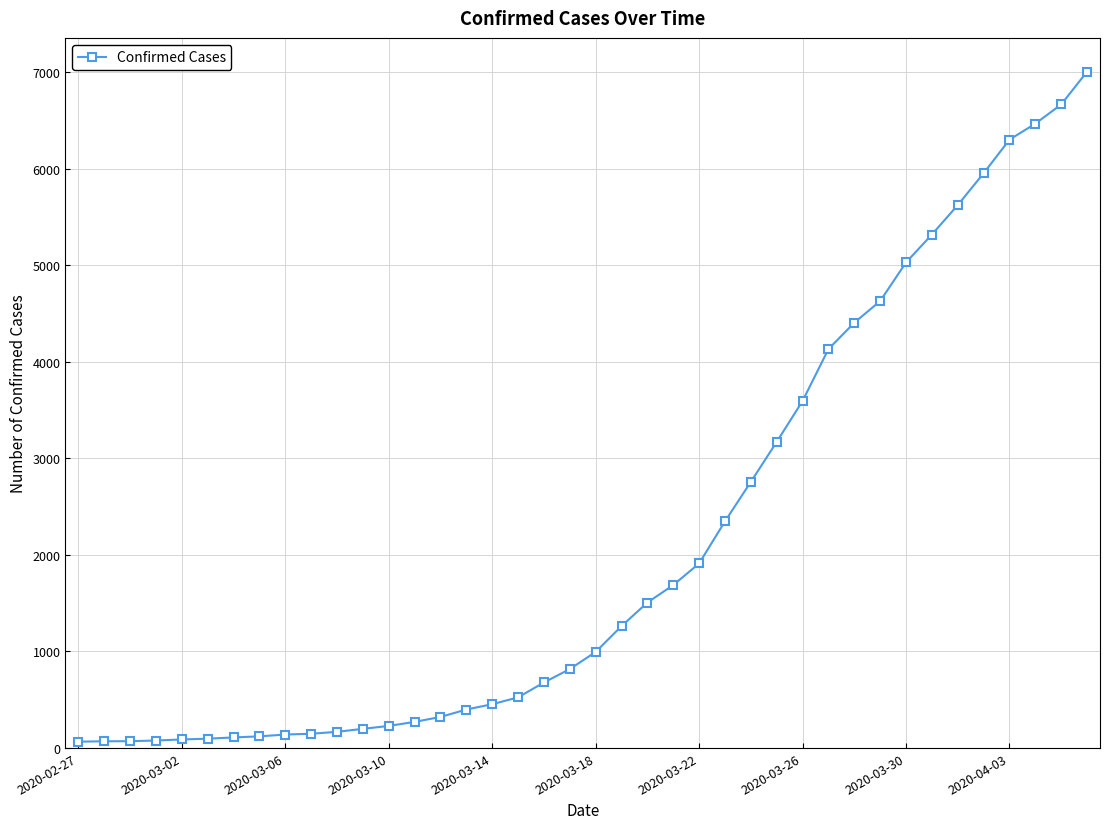

How many distinct data groups are displayed?

1